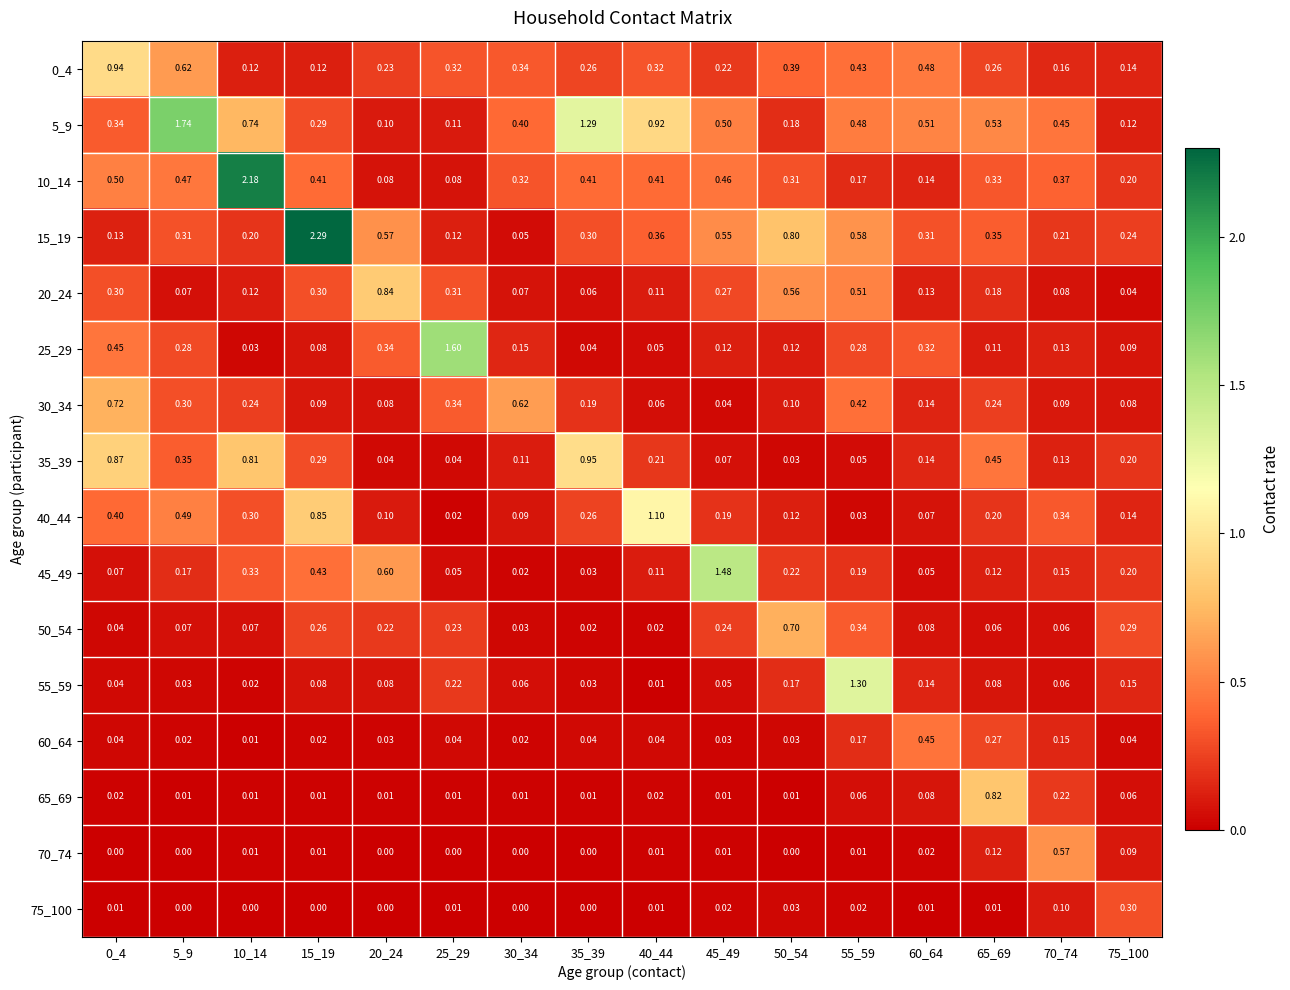

Is the value of 25_29 at 25_29 greater than the value of 65_69 at 30_34?

Yes